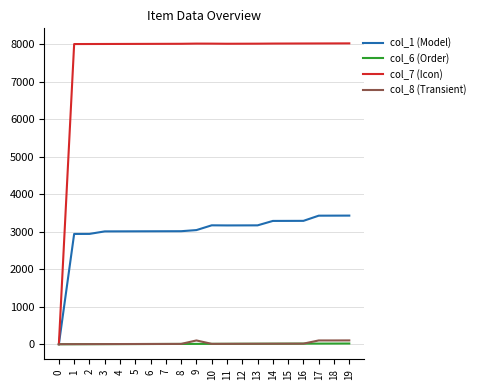

The value of col_7 (Icon) at 9 is 8013. True or false?

True